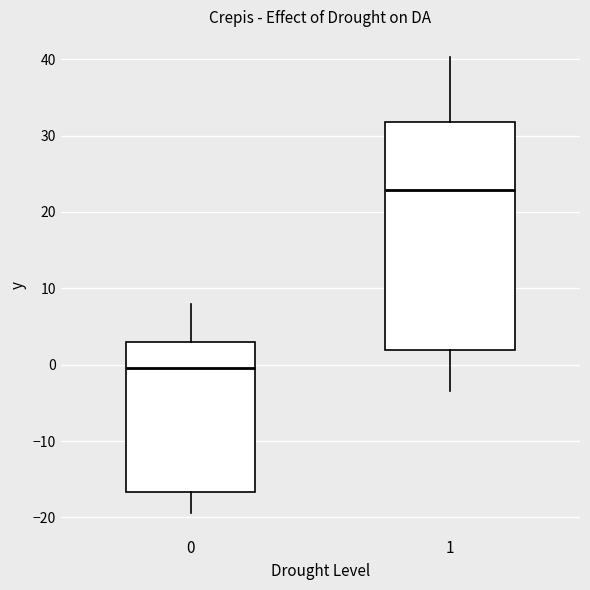

Reading left to right, transcribe this box plot: for each box, give where its median line is, the range the box spans, and where its two whiskers end, as read against the y-axis. The values are not printed on the chart, so give them approximately, as read against the axis.

0: median 0, box -17 to 3, whiskers -19 to 8
1: median 23, box 2 to 32, whiskers -3 to 40